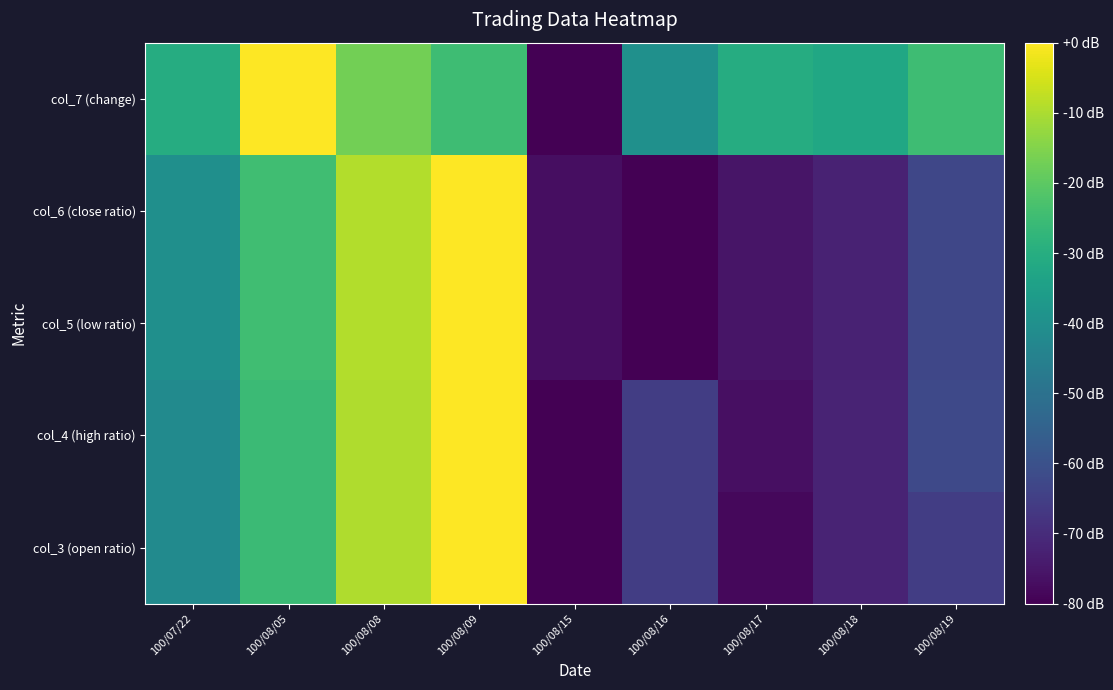

Rank the series at 100/08/09 from lowest to highest value.

col_7 (change), col_3 (open ratio), col_4 (high ratio), col_5 (low ratio), col_6 (close ratio)